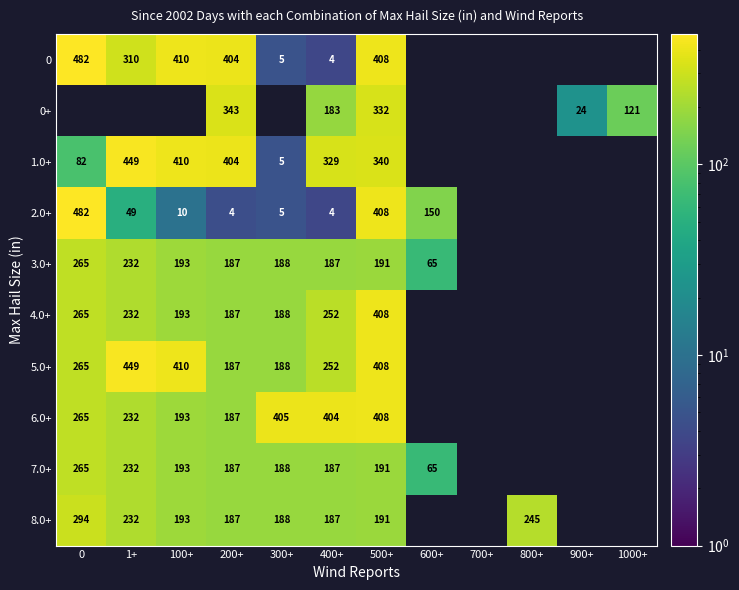

Which label corresponds to the smallest value in the chart?

600+